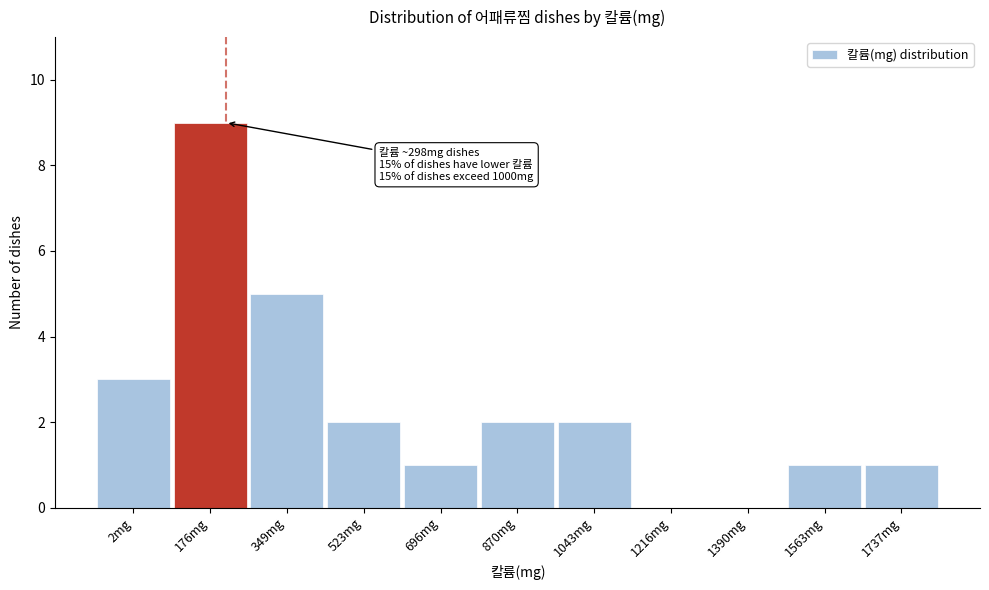

Reading left to right, list all the values displayed in this chart.

2mg=3	176mg=9	349mg=5	523mg=2	696mg=1	870mg=2	1043mg=2	1216mg=0	1390mg=0	1563mg=1	1737mg=1